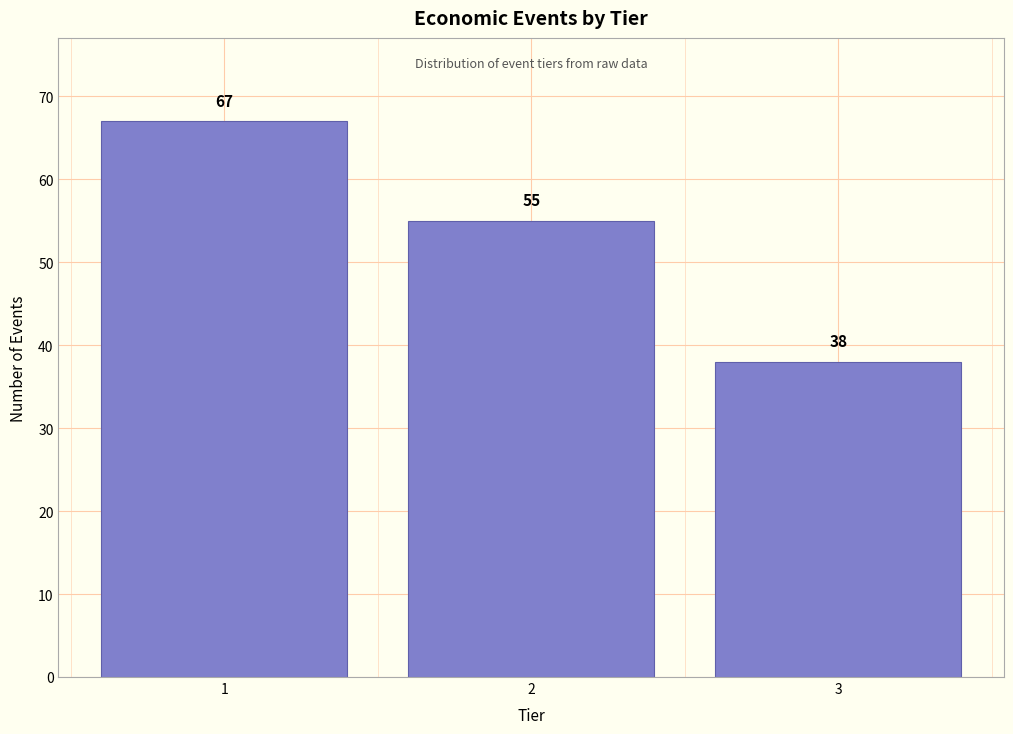

Reading left to right, transcribe all the data shown in this chart.

67	55	38